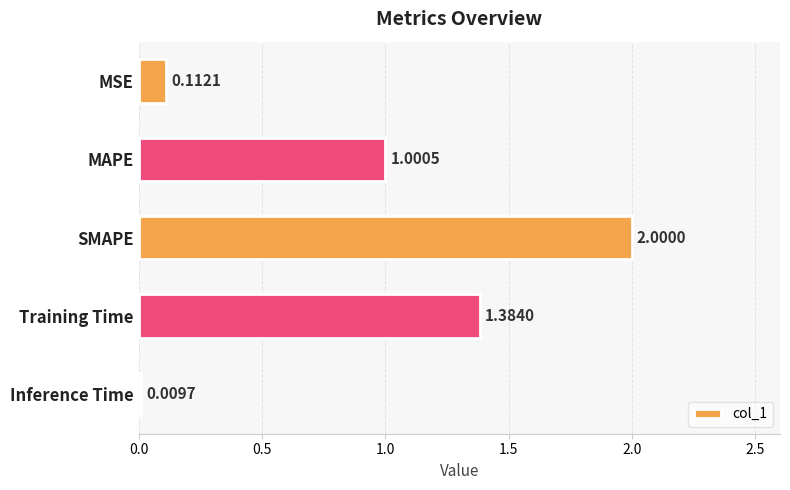

Between MAPE and Training Time, which is larger?

Training Time